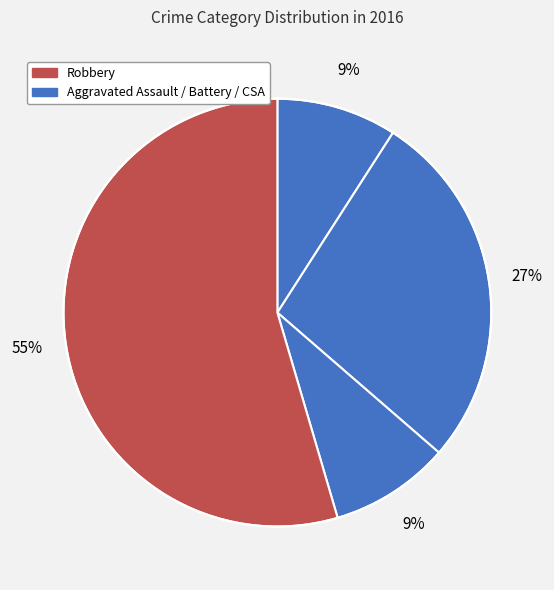

What is the smallest slice in the pie chart?

Aggravated Assault